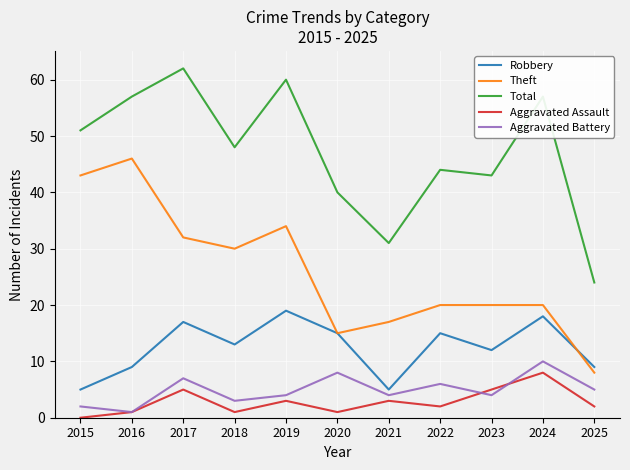

Where is the first local minimum for Theft?

2018